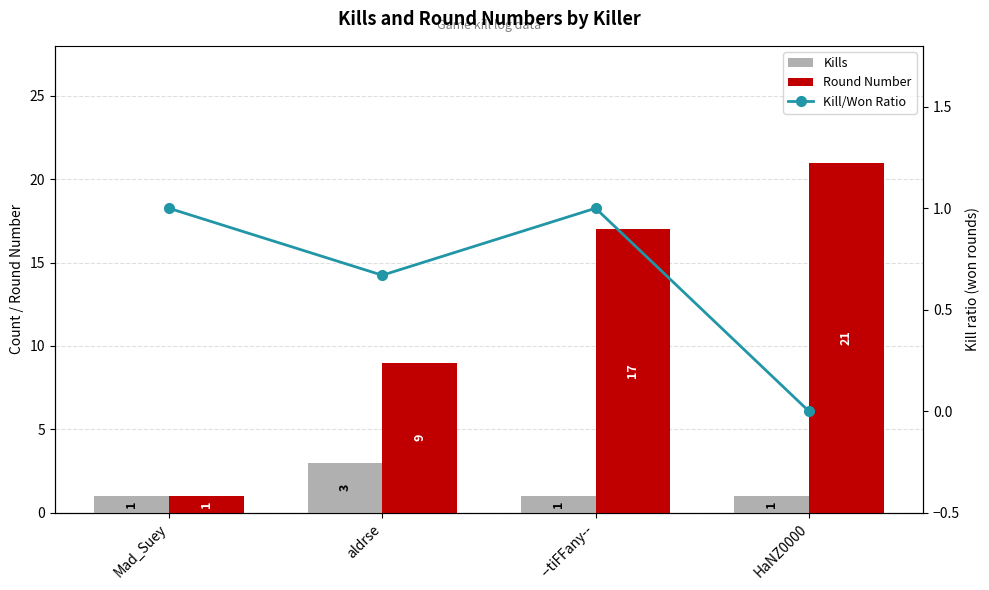

How many Kill/Won Ratio values are between 0 and 1?

4